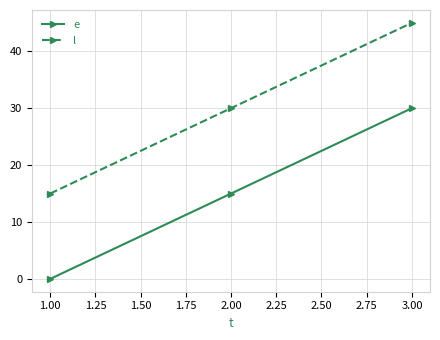

At which label does l reach its minimum?

1.00